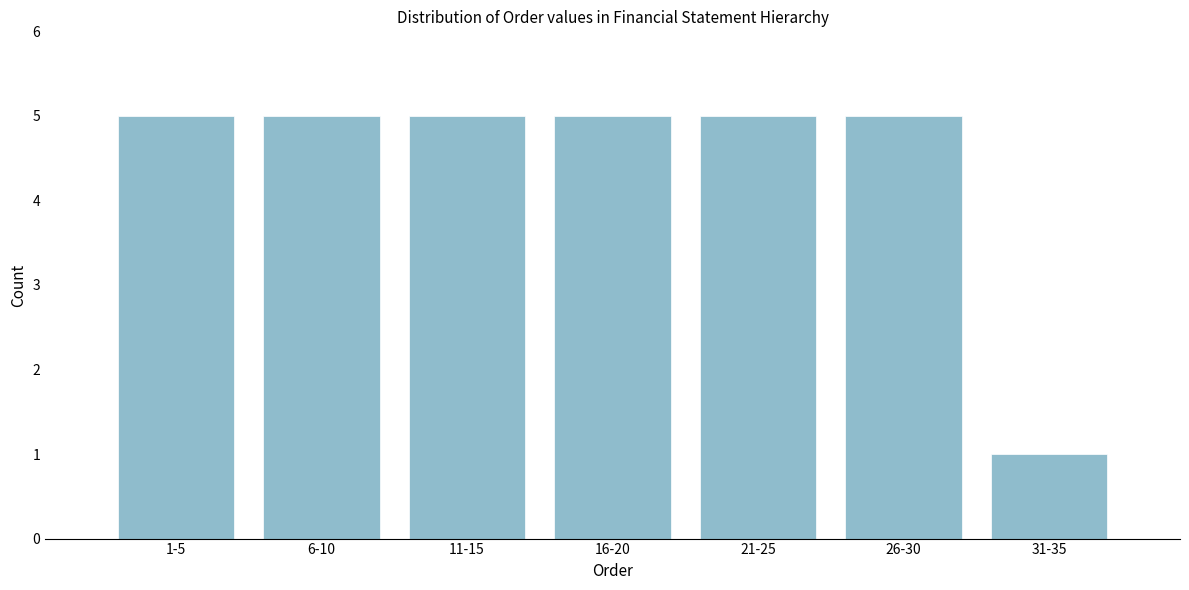

Reading left to right, extract all data points from this chart.

1-5=5	6-10=5	11-15=5	16-20=5	21-25=5	26-30=5	31-35=1